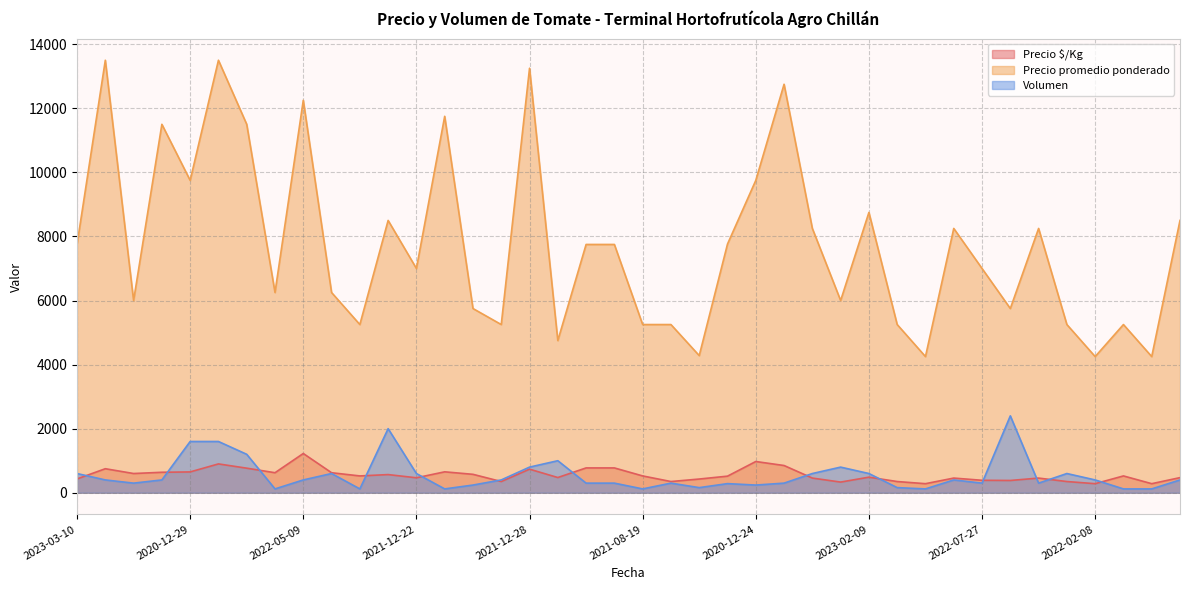

Is it true that Volumen equals 163 at 2021-05-04?

False